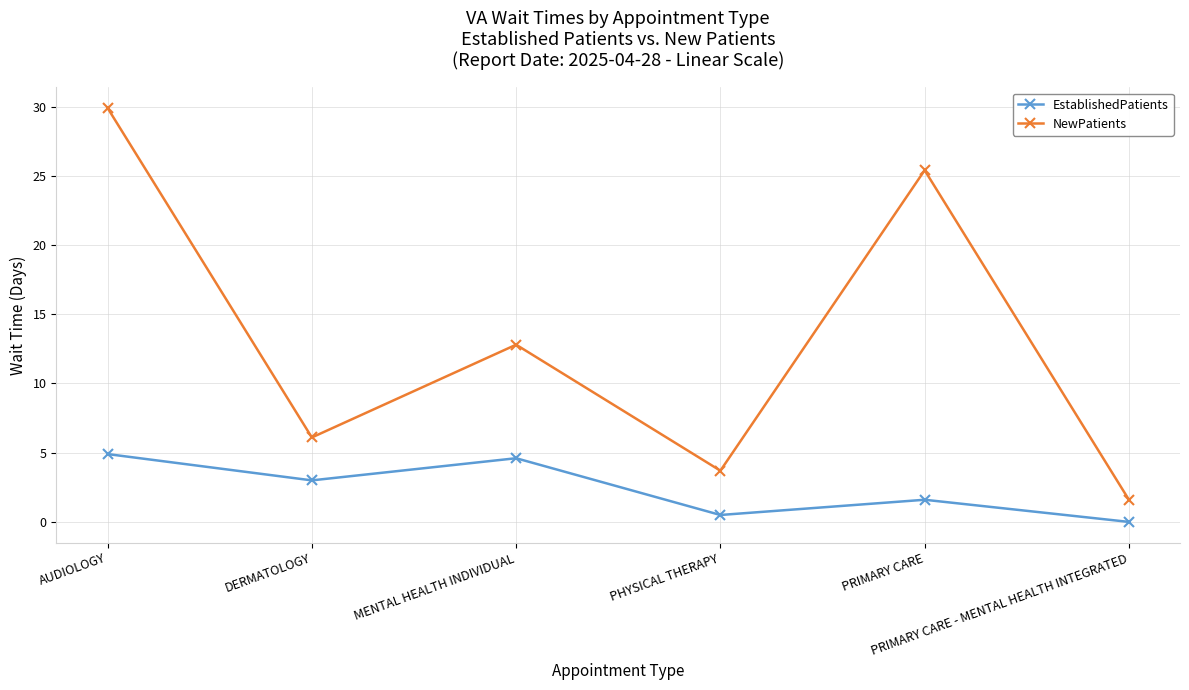

True or false: NewPatients has a value of 5.1 at MENTAL HEALTH INDIVIDUAL.

False